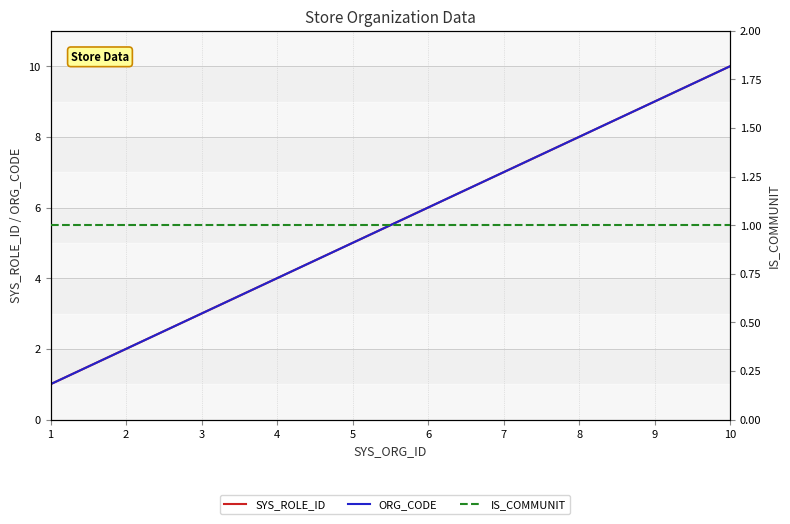

What is the spread (max minus min) of values at 7?

6